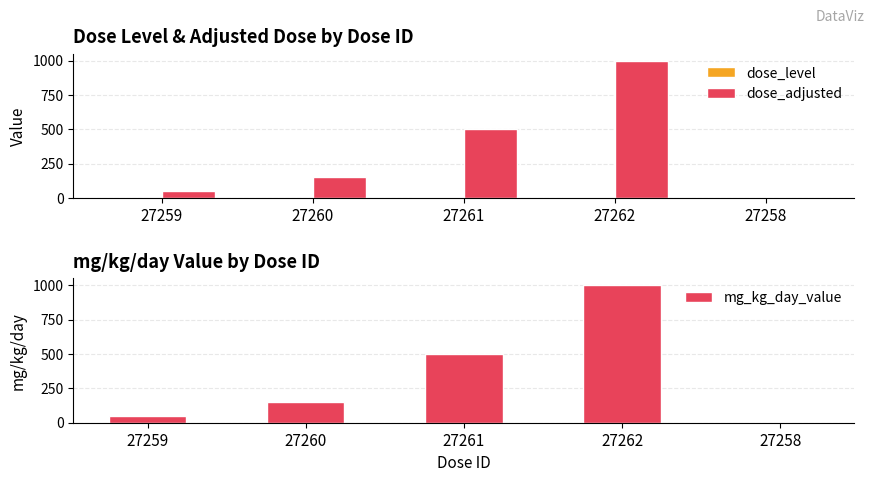

At 27262, list the series in order from smallest to largest.

dose_level, dose_adjusted, mg_kg_day_value